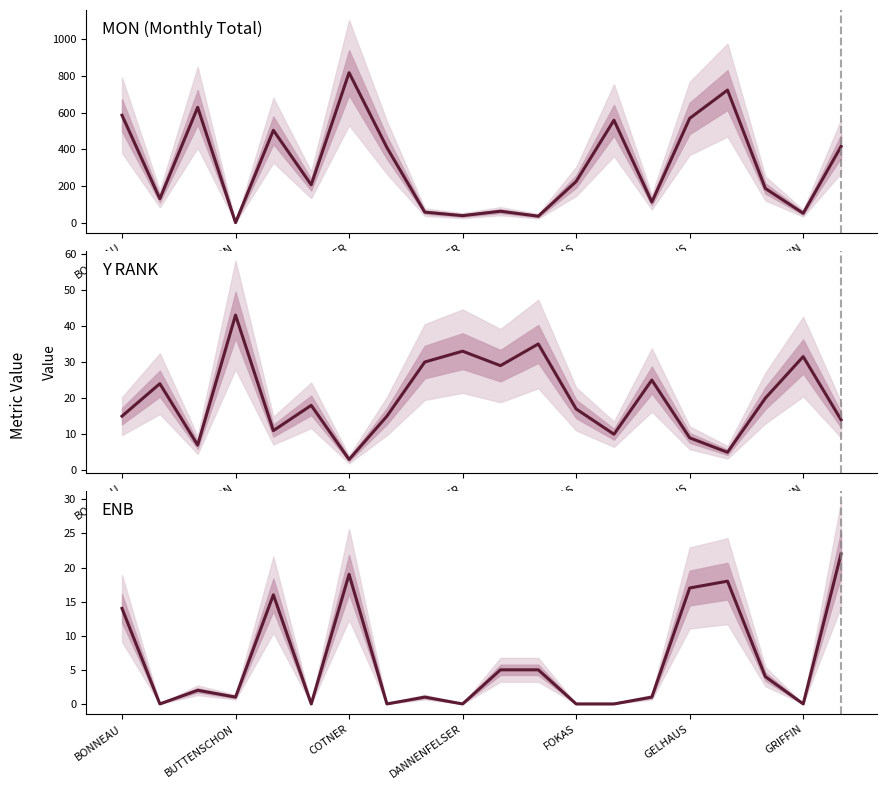

What is the approximate value of ENB at GELHAUS?

17.0